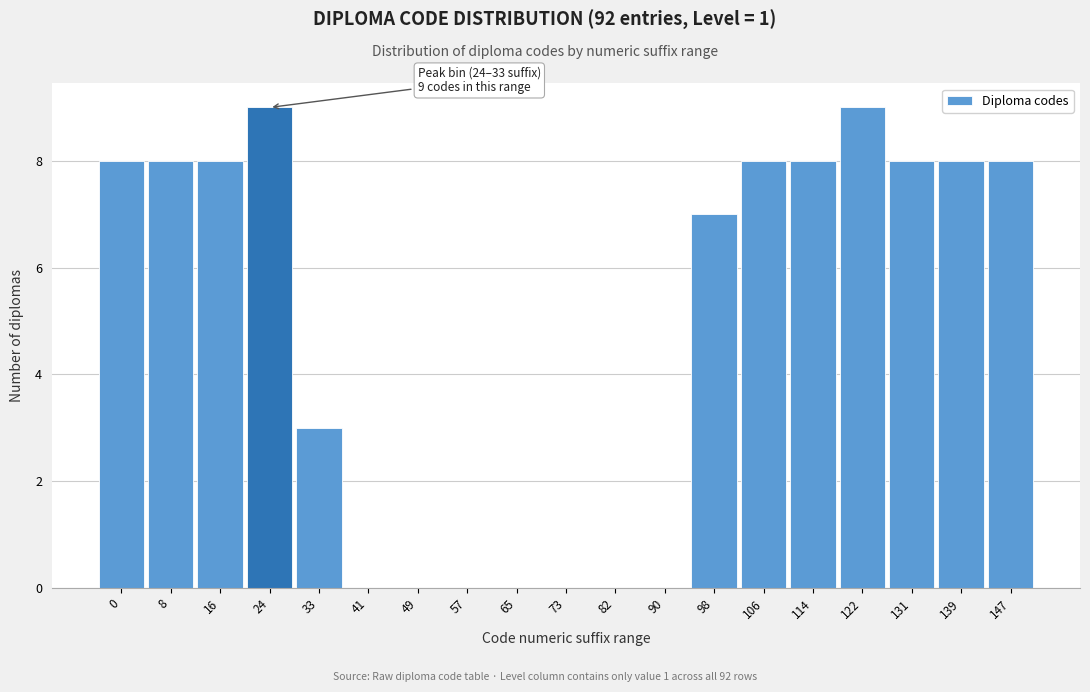

Reading left to right, what are all the values shown in this chart?

0=8	8=8	16=8	24=9	33=3	41=0	49=0	57=0	65=0	73=0	82=0	90=0	98=7	106=8	114=8	122=9	131=8	139=8	147=8